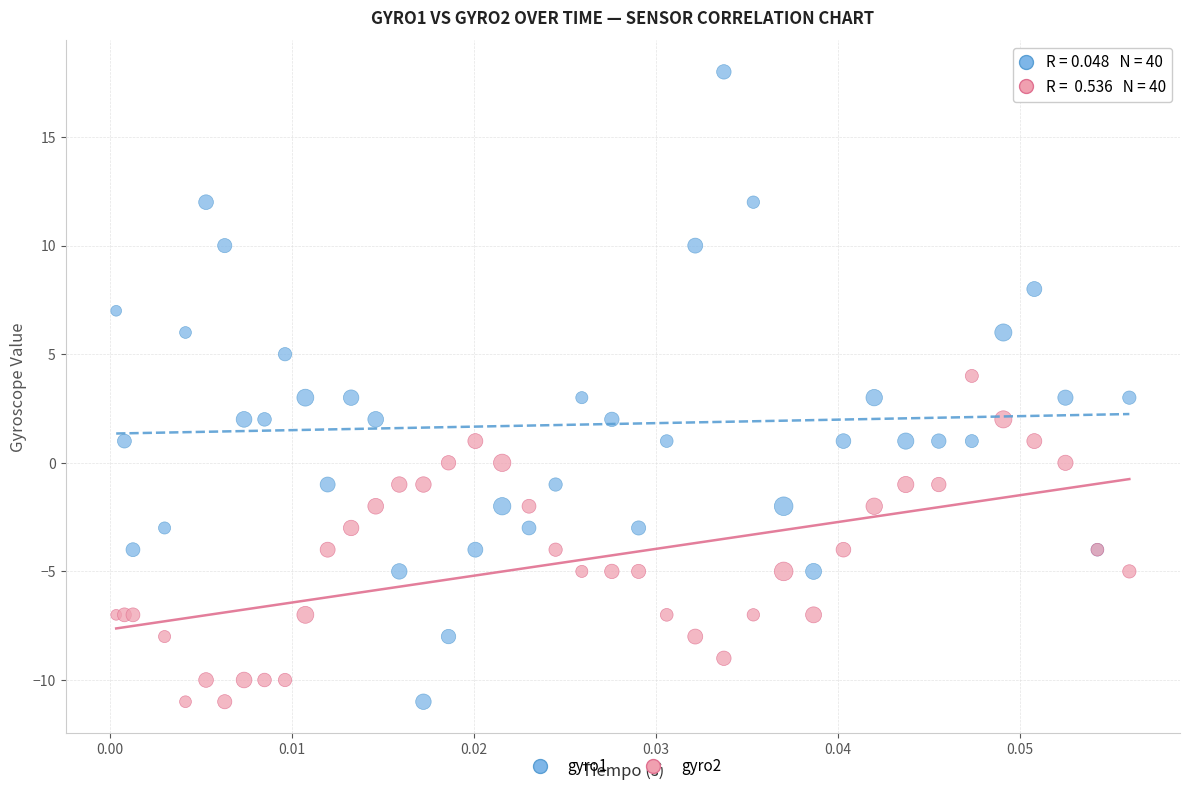

Which series has the widest spread of Y values?

gyro1